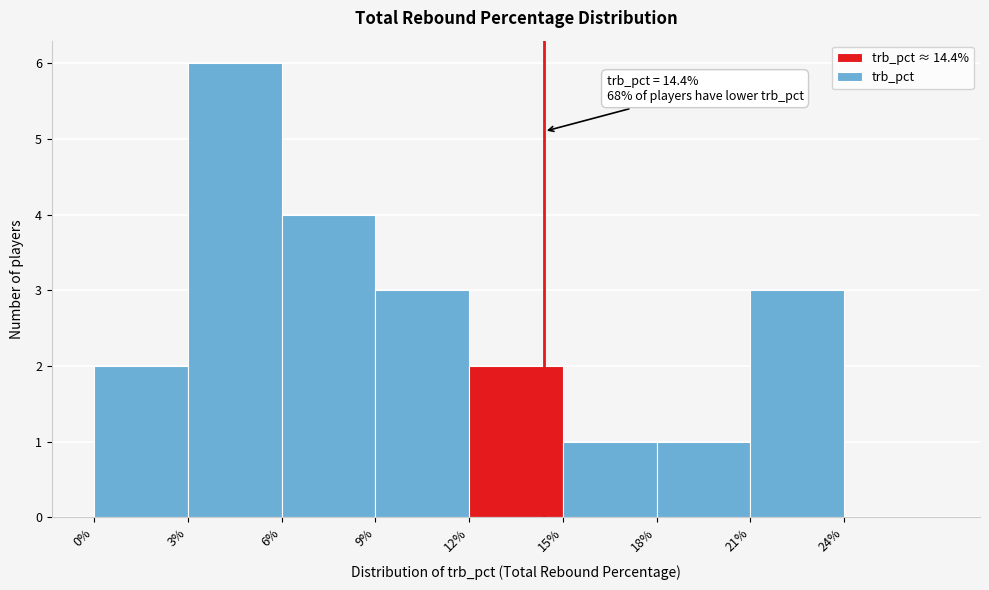

Which range on the x-axis has the tallest bar?

3 to 6